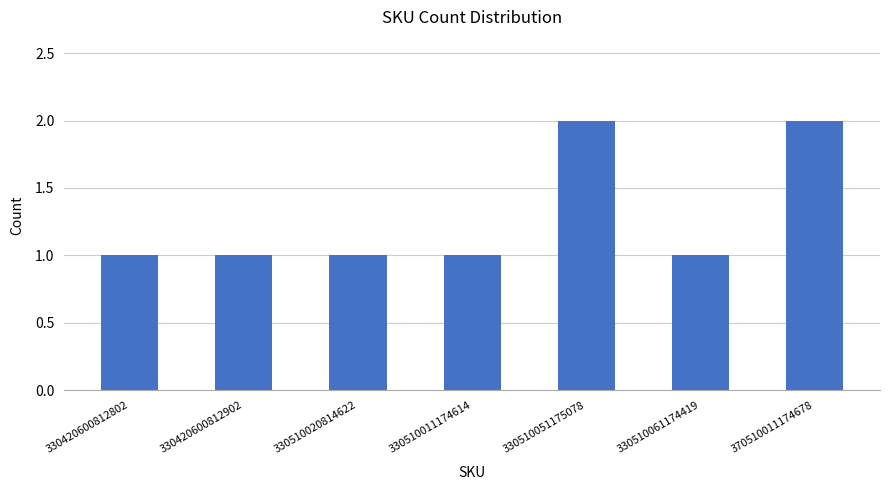

The value at 330510011174614 is 0. True or false?

False